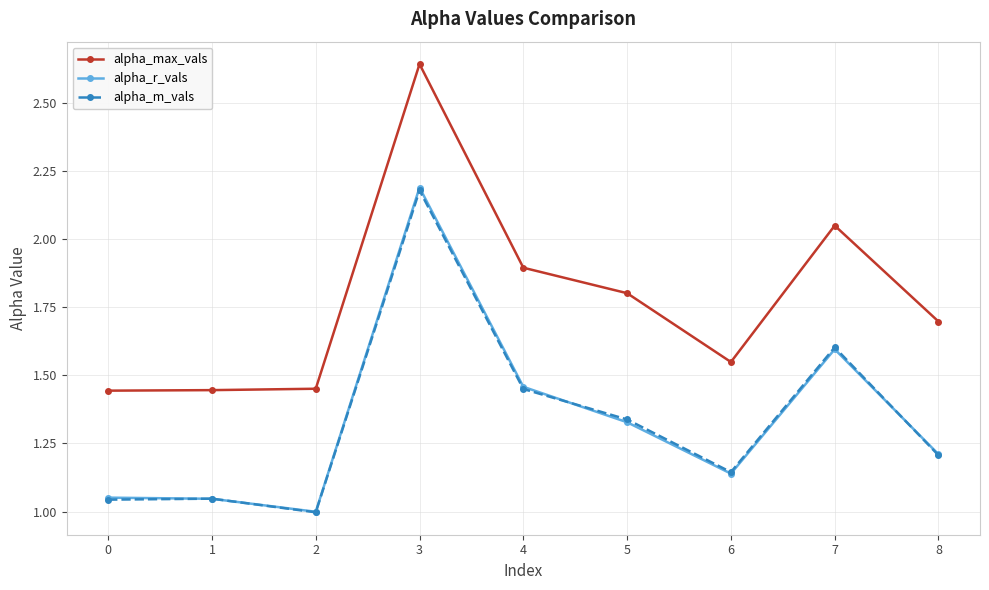

What is the value of the alpha_max_vals point at the 6th from the left?

1.8